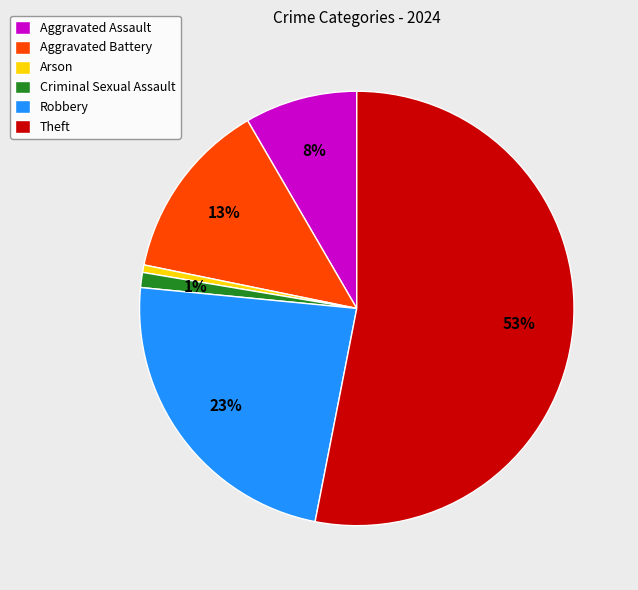

Which category accounts for the majority?

Theft